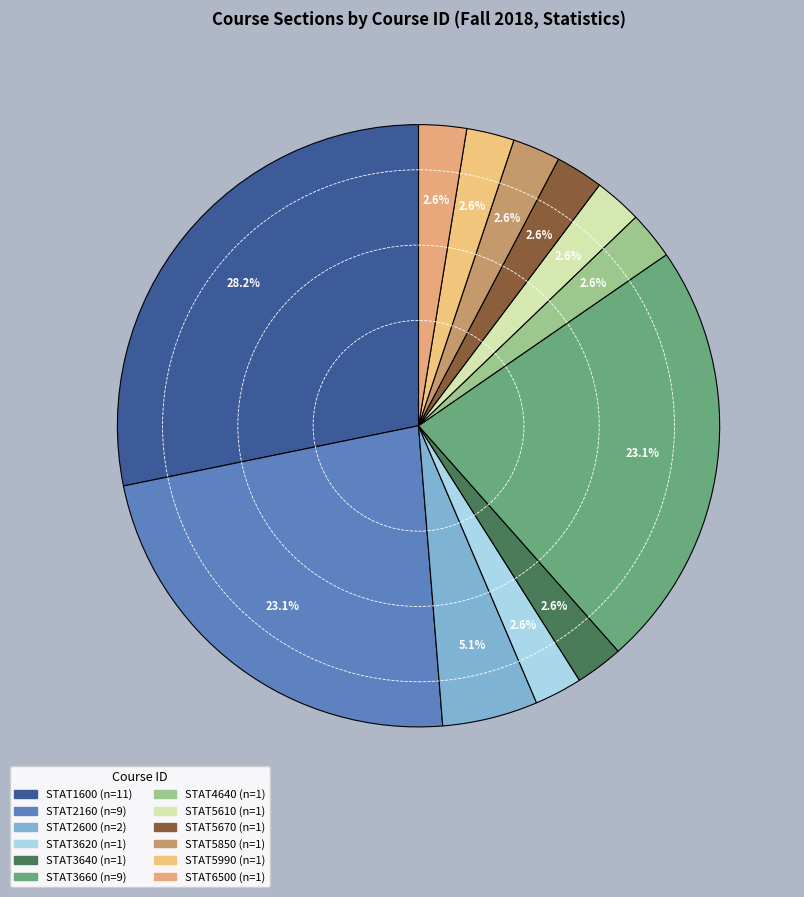

Count the number of slices in the pie.

12